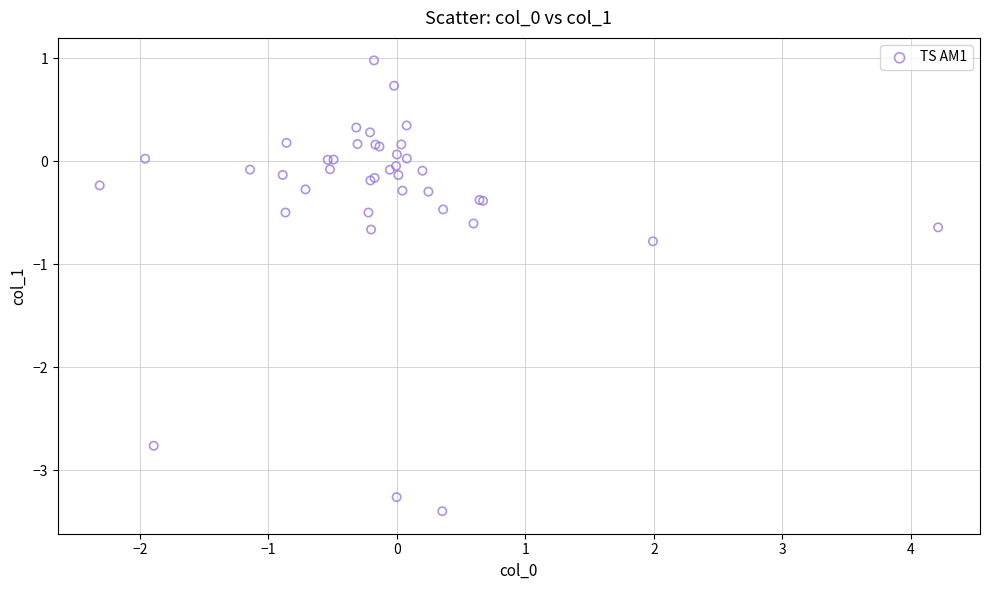

What Y value in the scatter plot is closest to -1?

-0.8